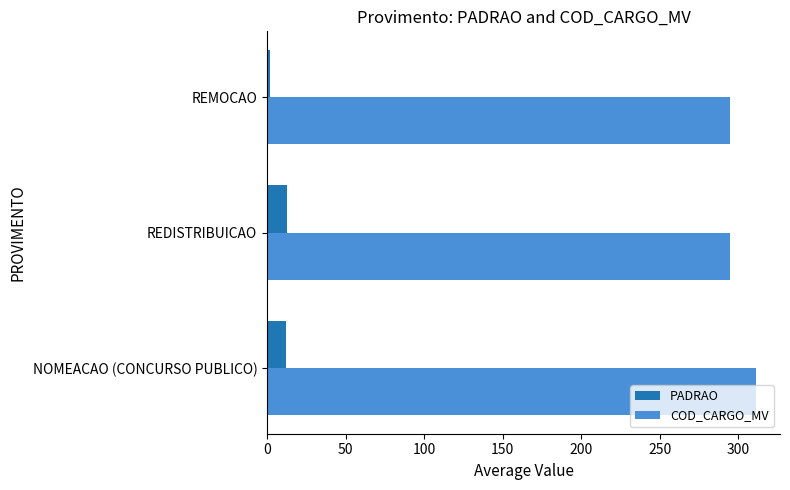

How many data points in COD_CARGO_MV are above 295?

1